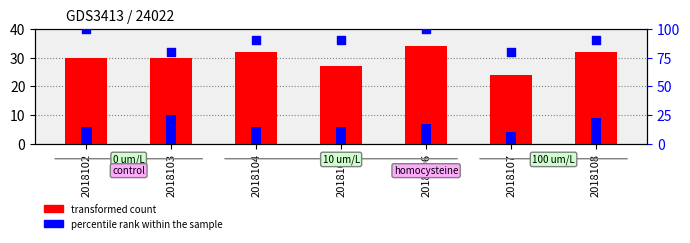

Which series contains the highest Y value?

percentile rank within the sample